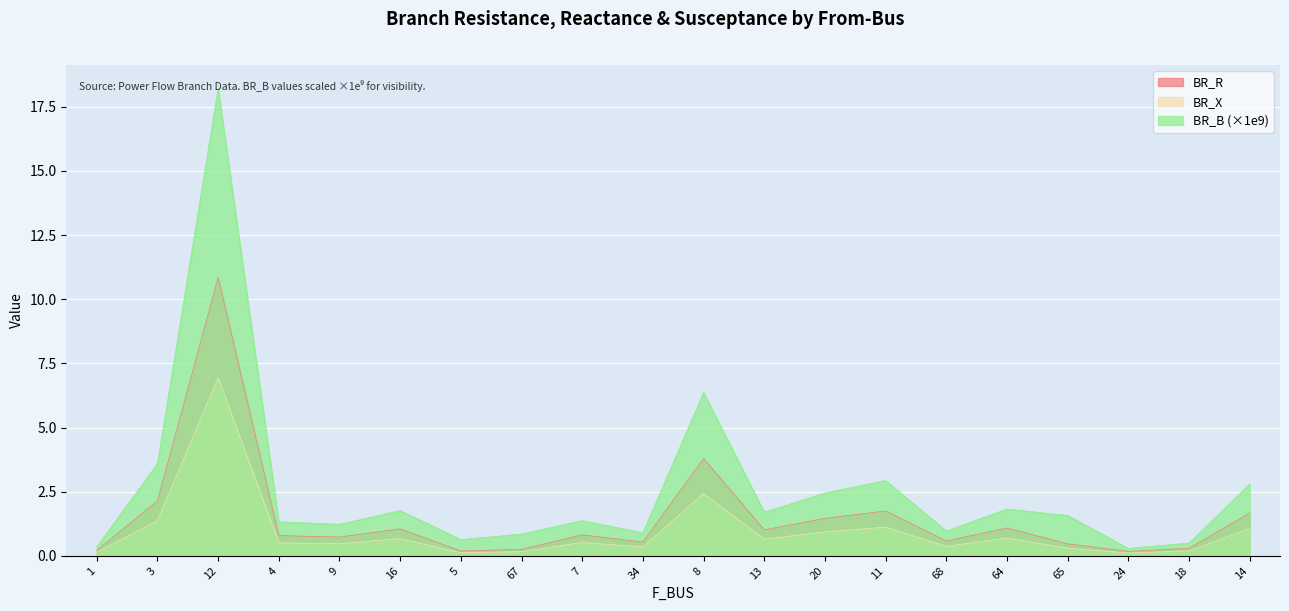

True or false: BR_B has more than 2 points higher than both neighbors.

True